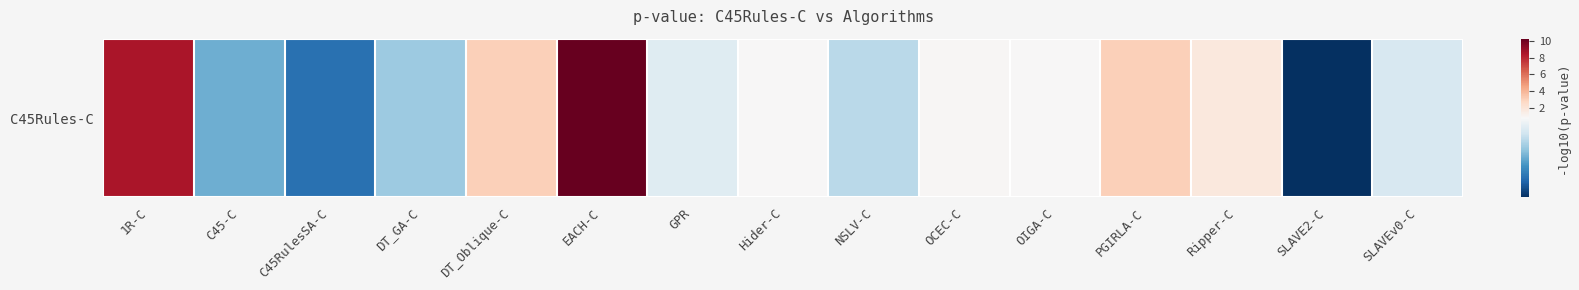

Read the value at Hider-C.

0.8